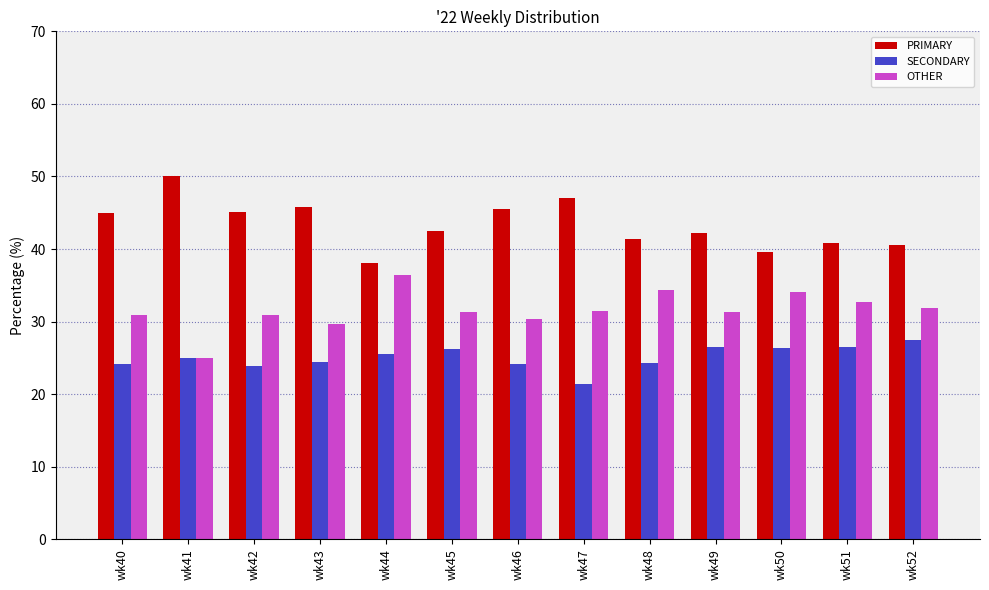

What is the smallest value displayed?

21.4